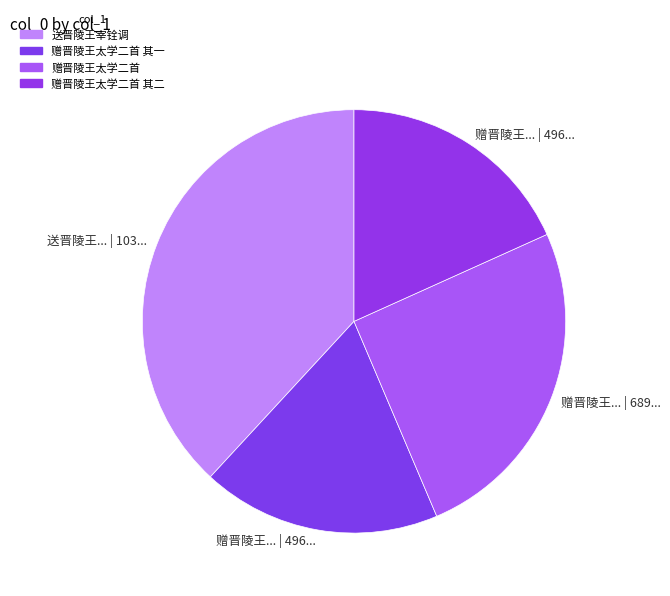

Which category has the smallest portion of the pie?

赠晋陵王太学二首 其一